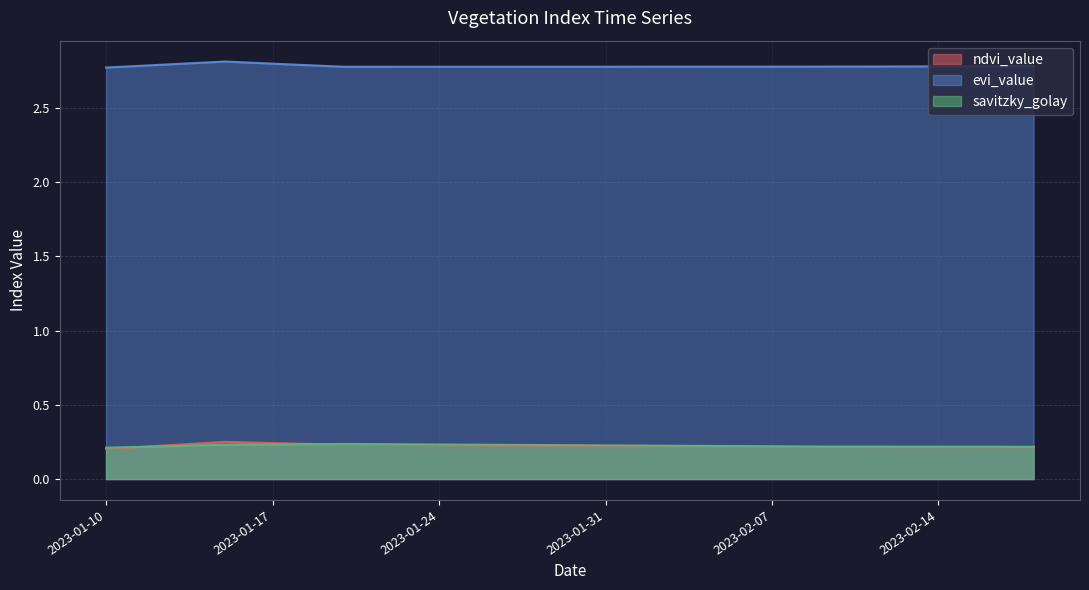

How many times do ndvi_value and savitzky_golay cross each other?

2